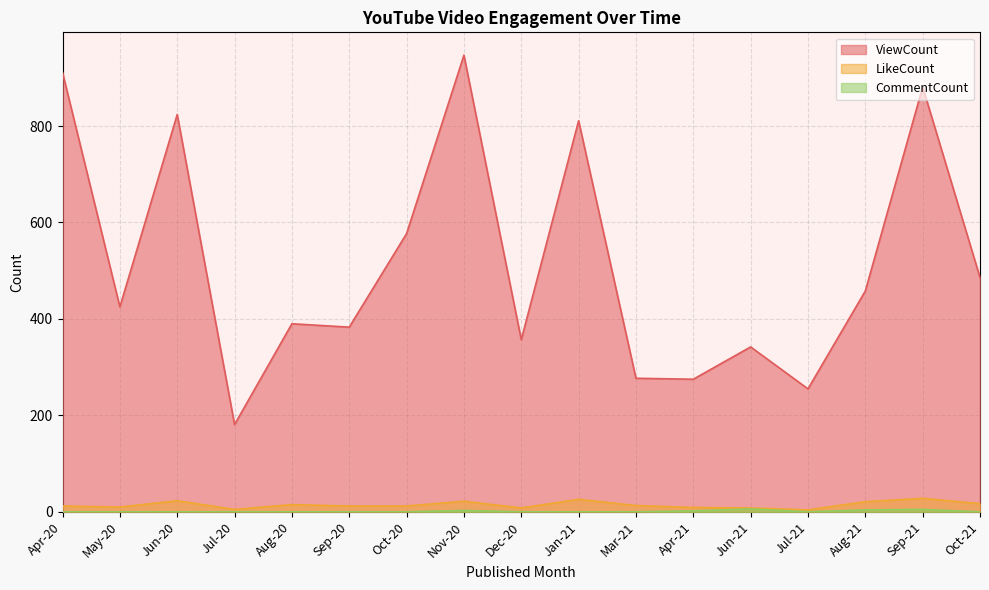

In ViewCount, how many points are lower than both neighbors (excluding endpoints)?

6